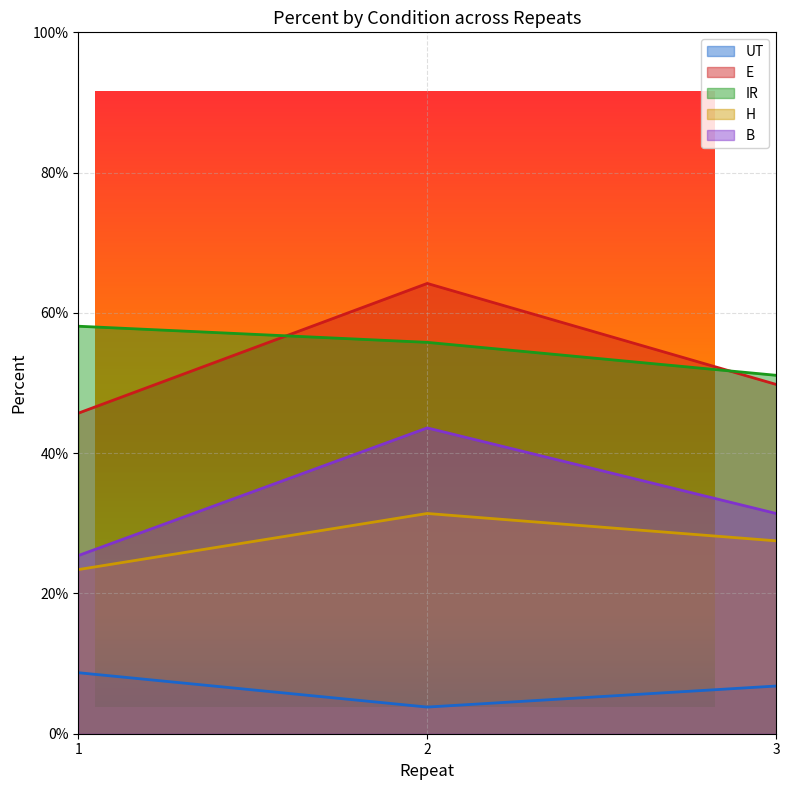

At 2, list the series in order from smallest to largest.

UT, H, B, IR, E